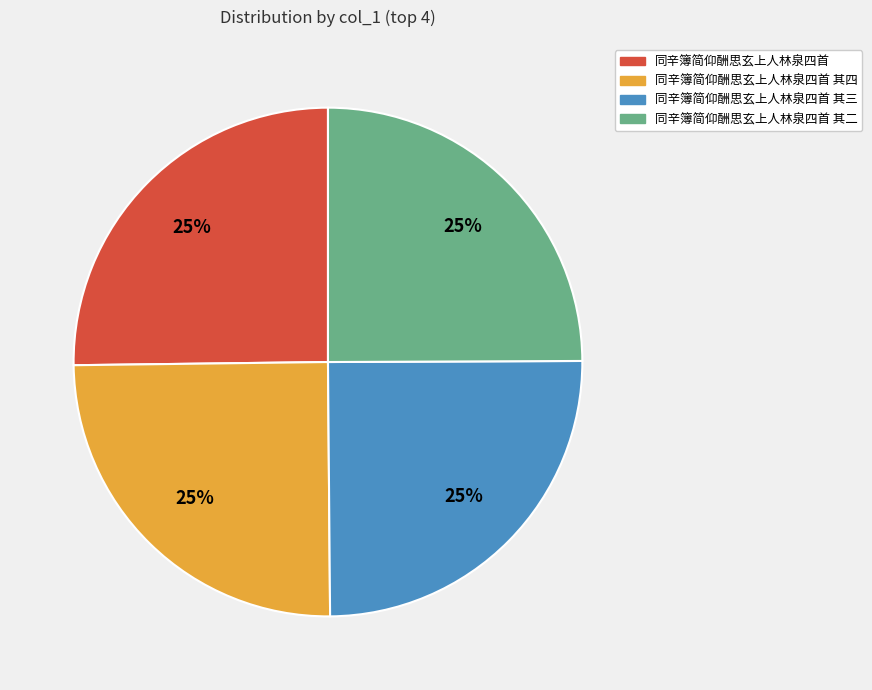

Is there any slice that represents more than half of the pie?

No